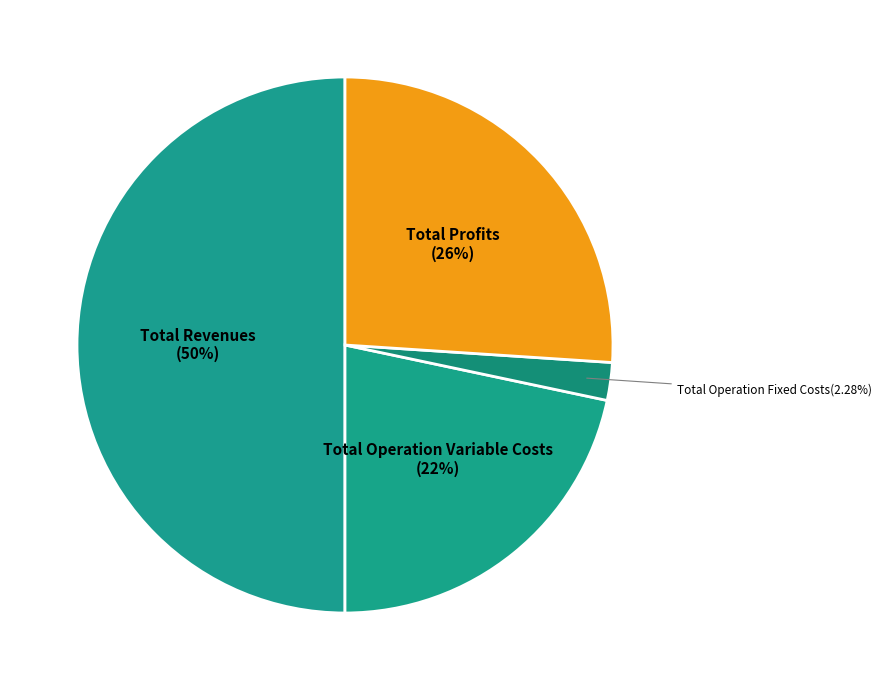

Count the number of slices in the pie.

4